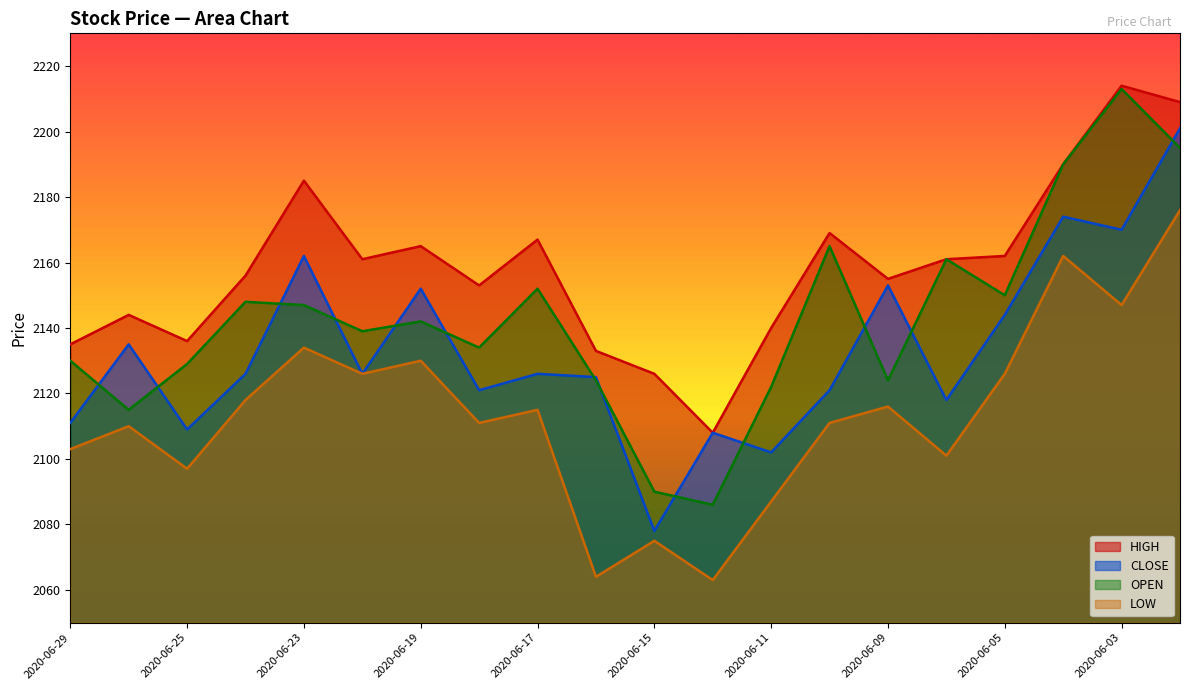

What is the sum of the CLOSE values at 2020-06-11 and 2020-06-25?

4211